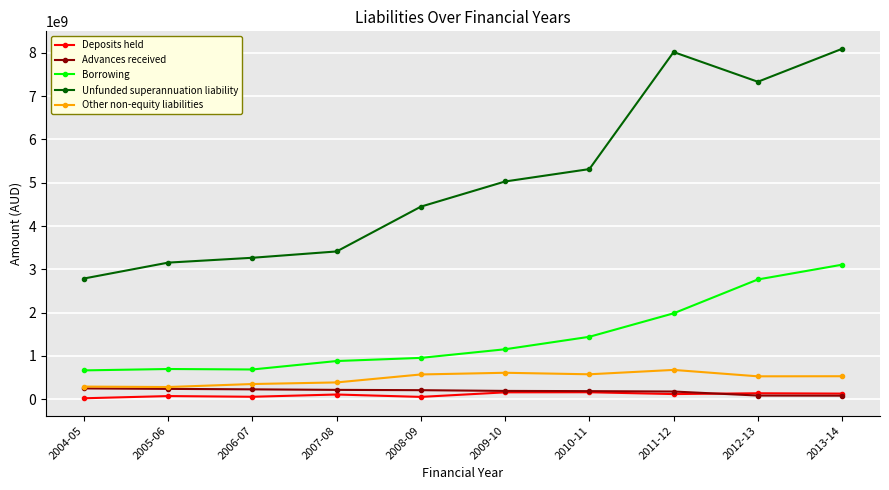

What is the spread (max minus min) of values at 2008-09?

4394000000